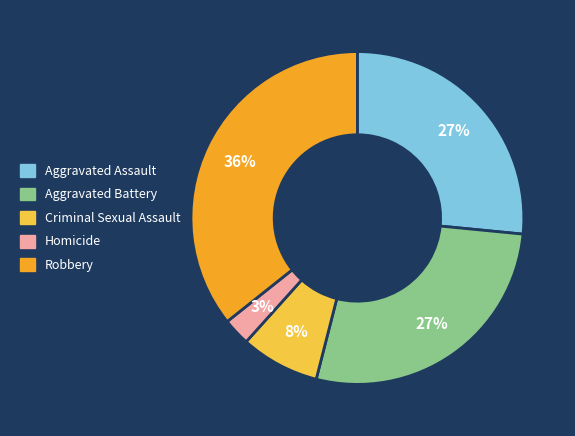

To the nearest percent, what portion does Criminal Sexual Assault represent?

8%